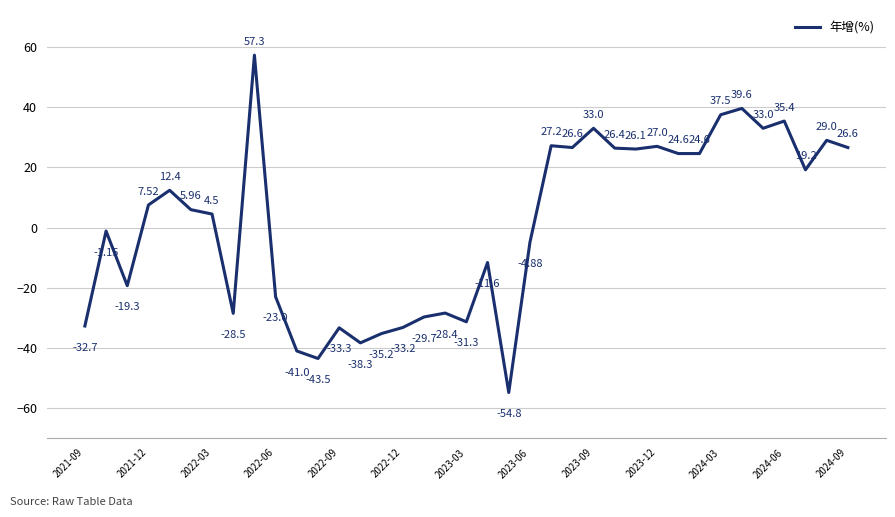

What is the difference between the maximum and minimum values?

112.1